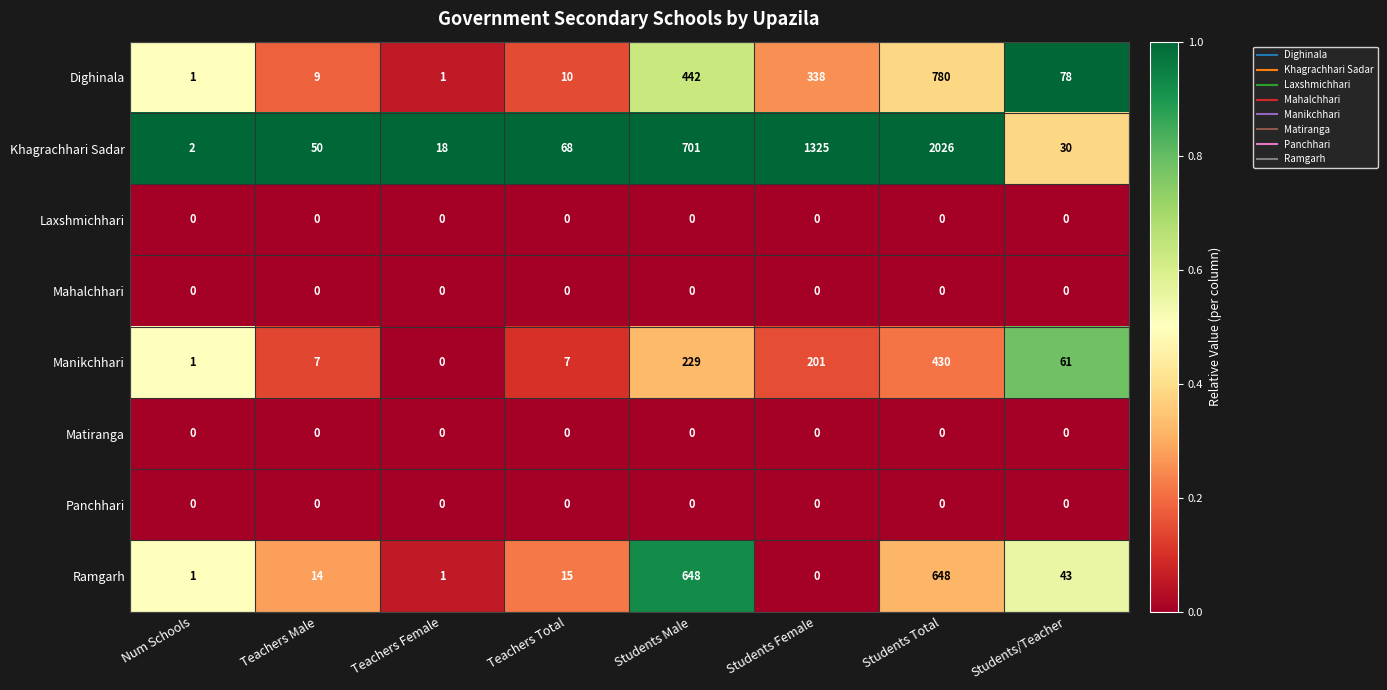

At which category is the sum across all series the highest?

Students Total